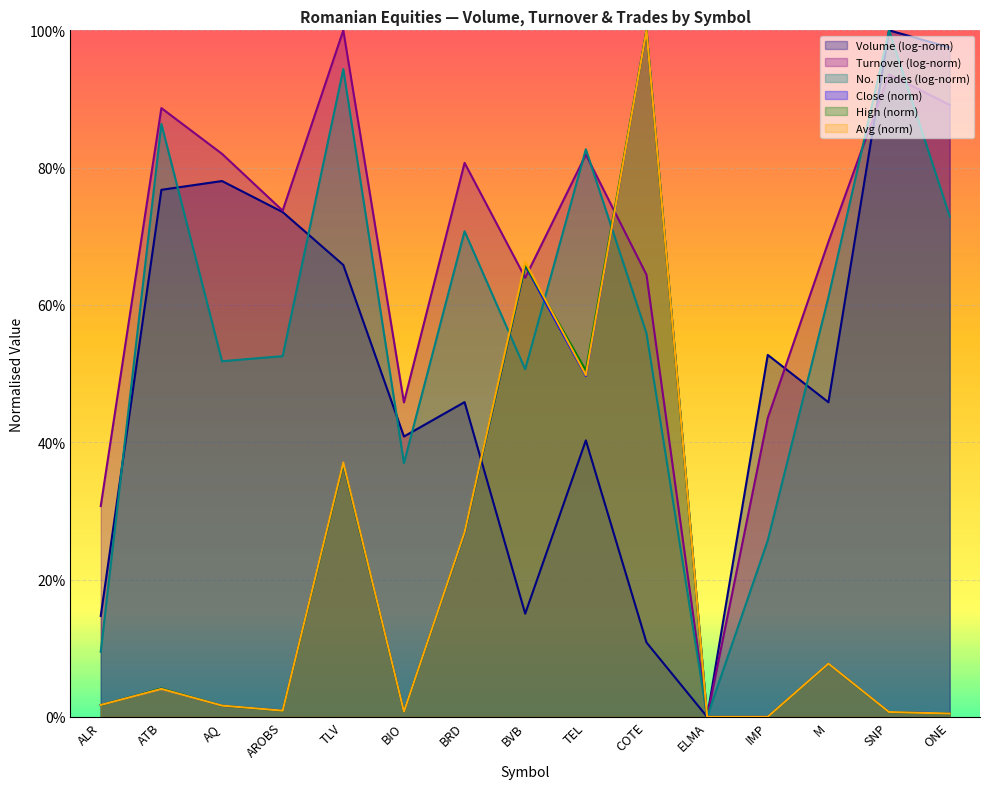

Which category has the highest value in the High series?

COTE